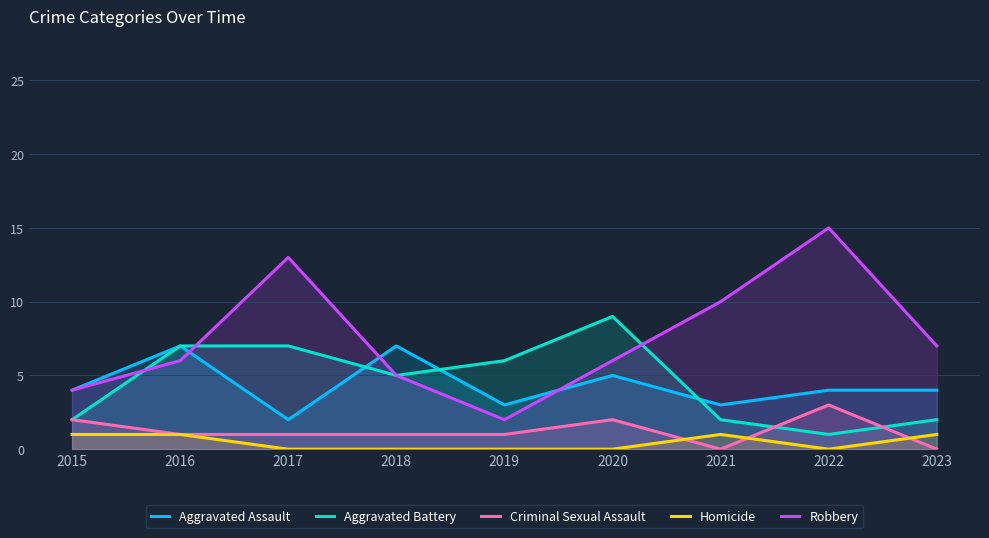

How many Homicide values are between 0 and 1?

9